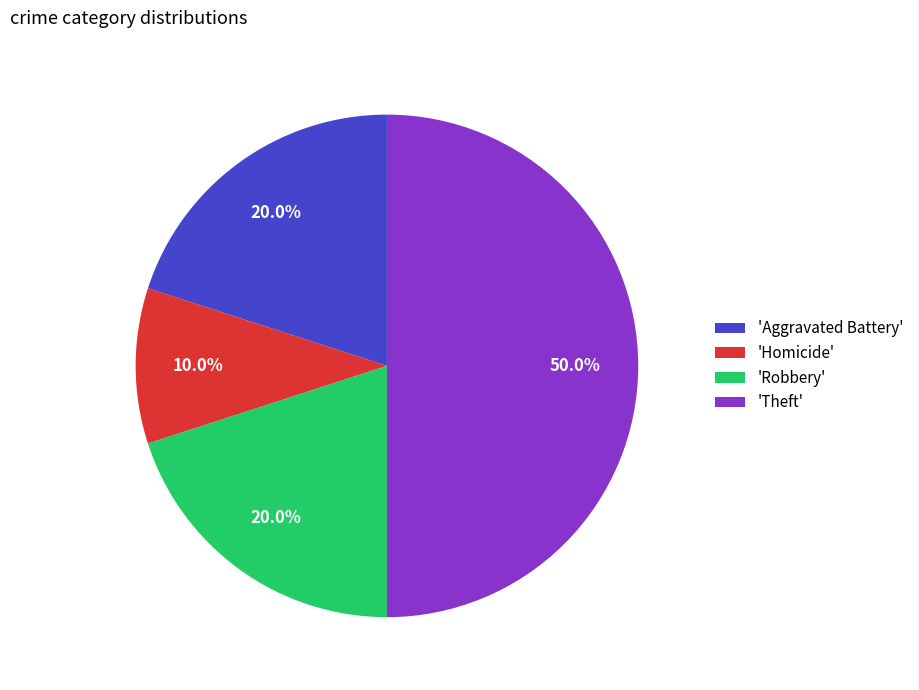

Which category has the smallest portion of the pie?

'Homicide'